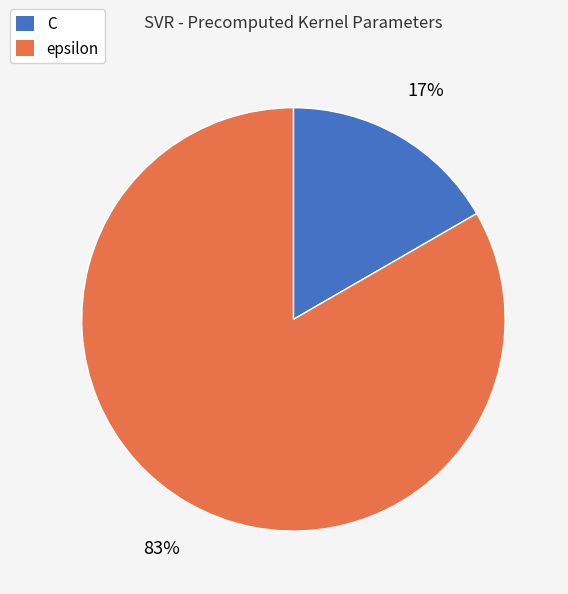

What percentage is the C slice, to the nearest percent?

17%